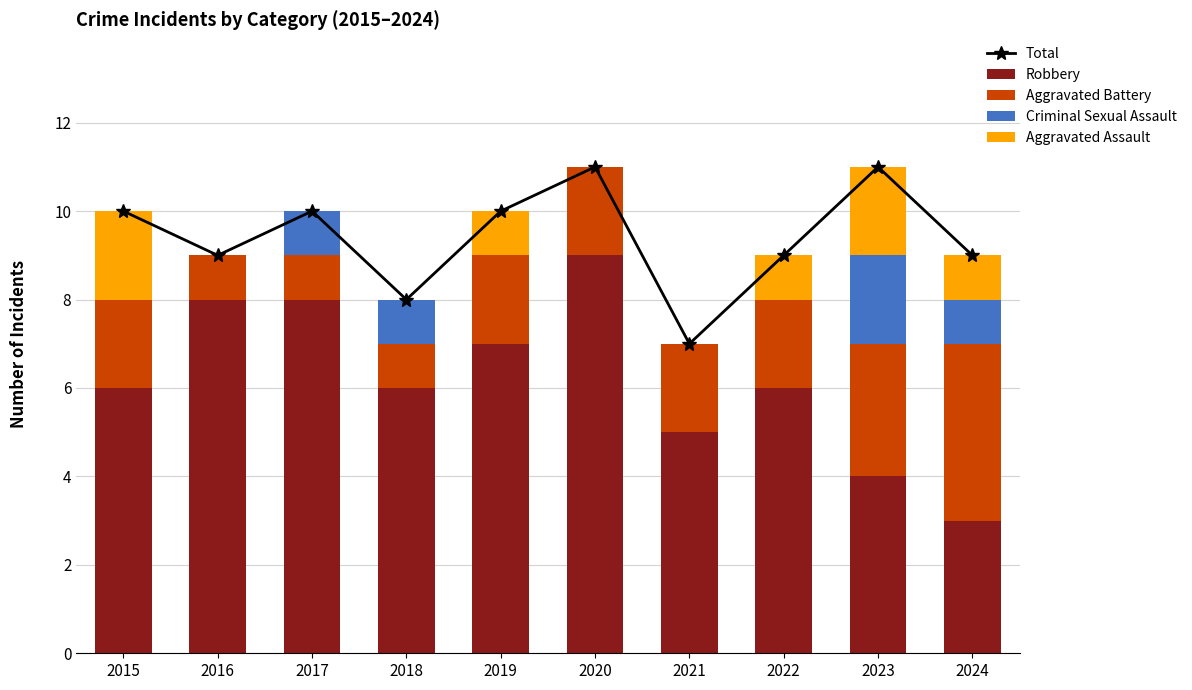

How many data points in Total are above 10?

2